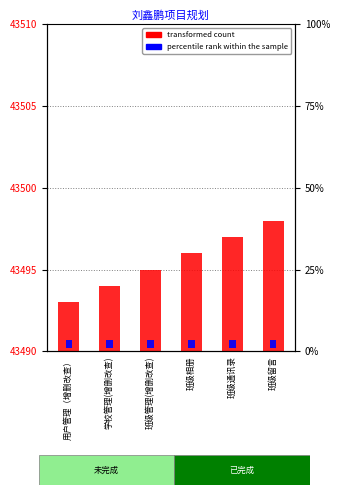

Which series has the widest spread of values?

transformed count